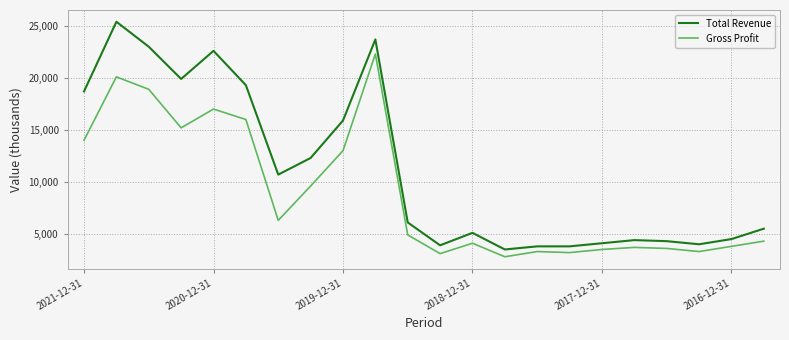

True or false: Total Revenue and Gross Profit intersect in this chart.

False